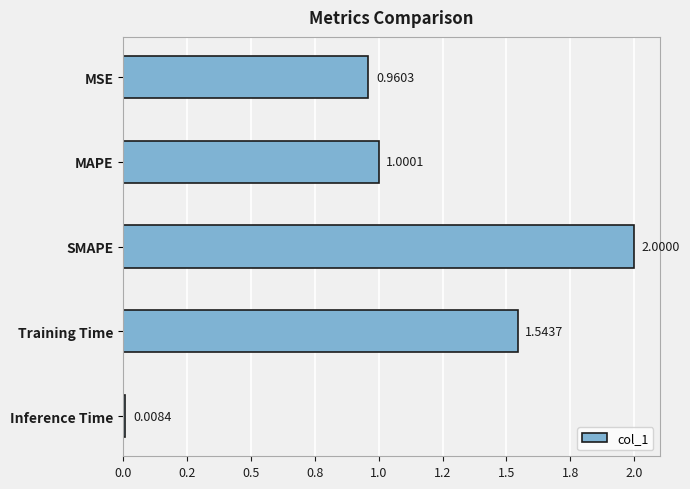

Which label corresponds to the smallest value in the chart?

Inference Time